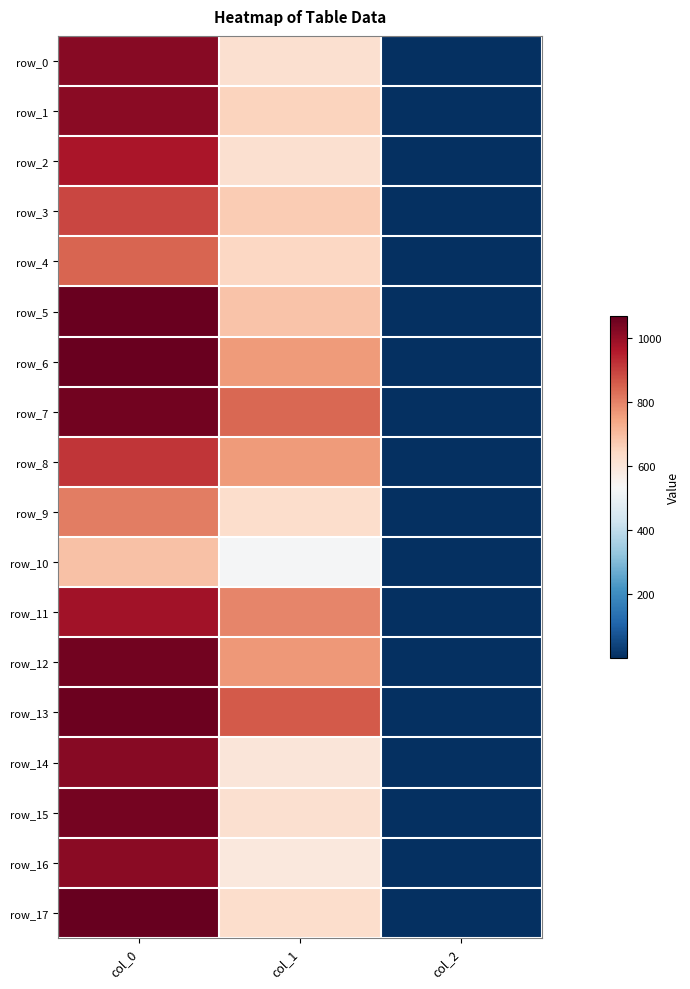

Which has a higher value, col_2 or col_0?

col_0